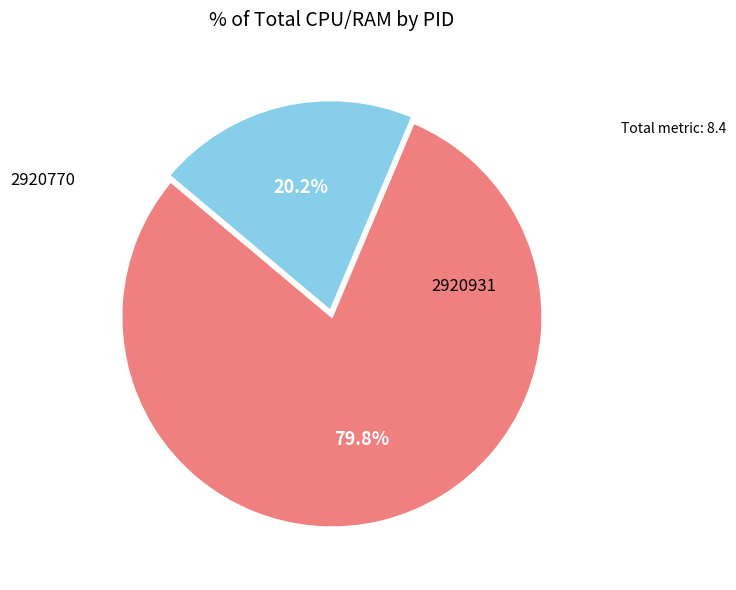

Count the number of slices in the pie.

2